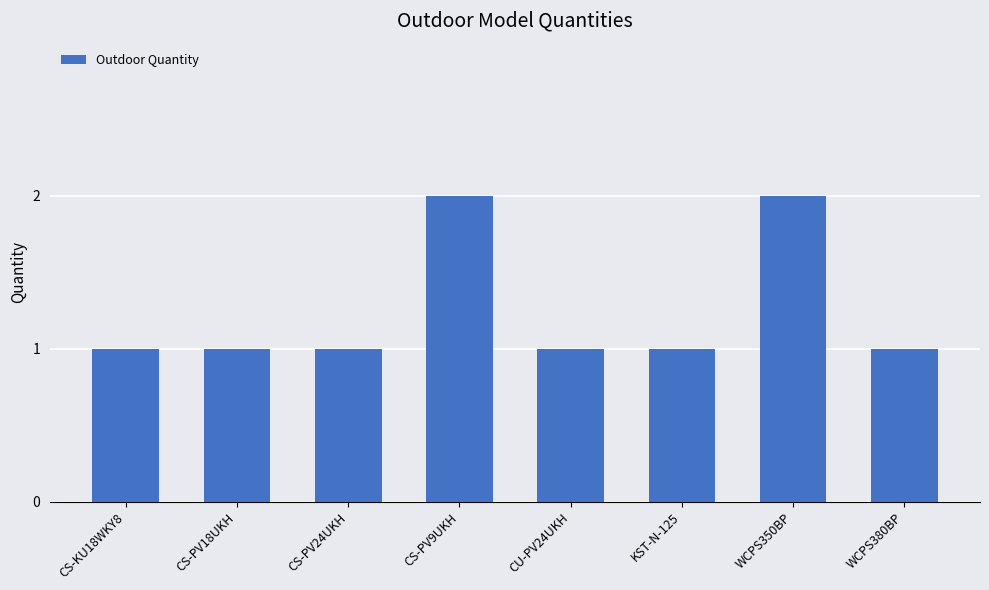

The value at WCPS350BP is 2. True or false?

True